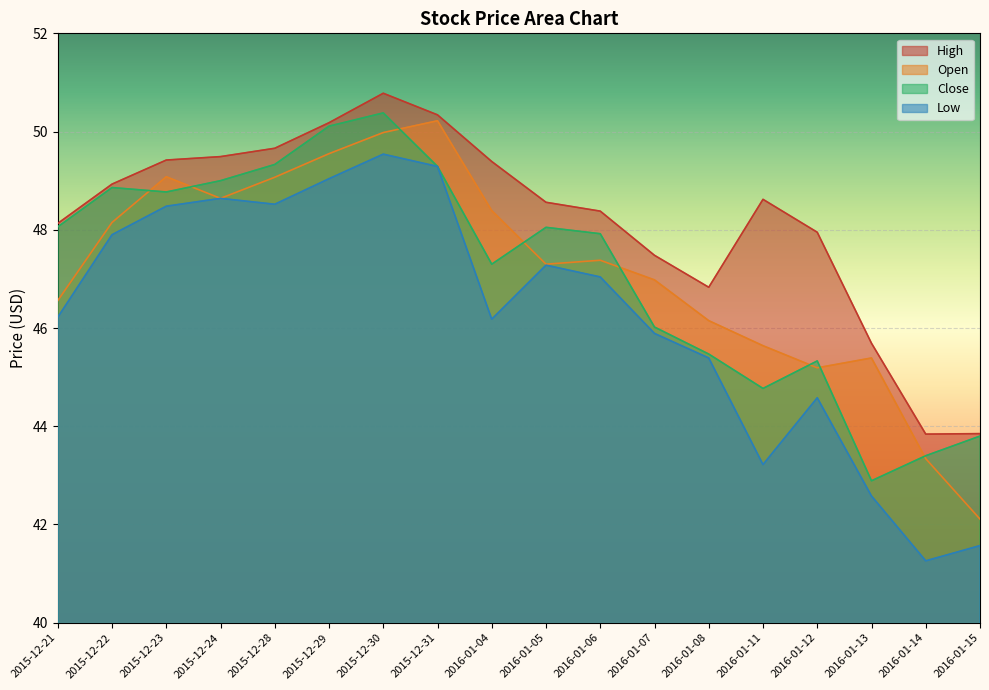

What is the sum of the High values at 2016-01-14 and 2015-12-31?

94.2